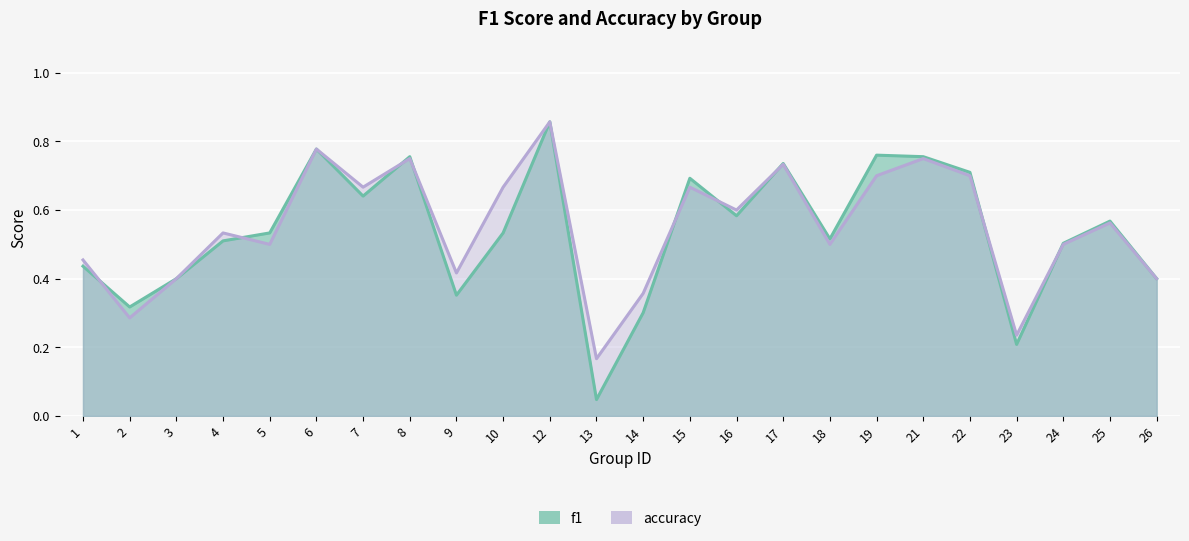

Rank the series at 17 from highest to lowest value.

f1, accuracy